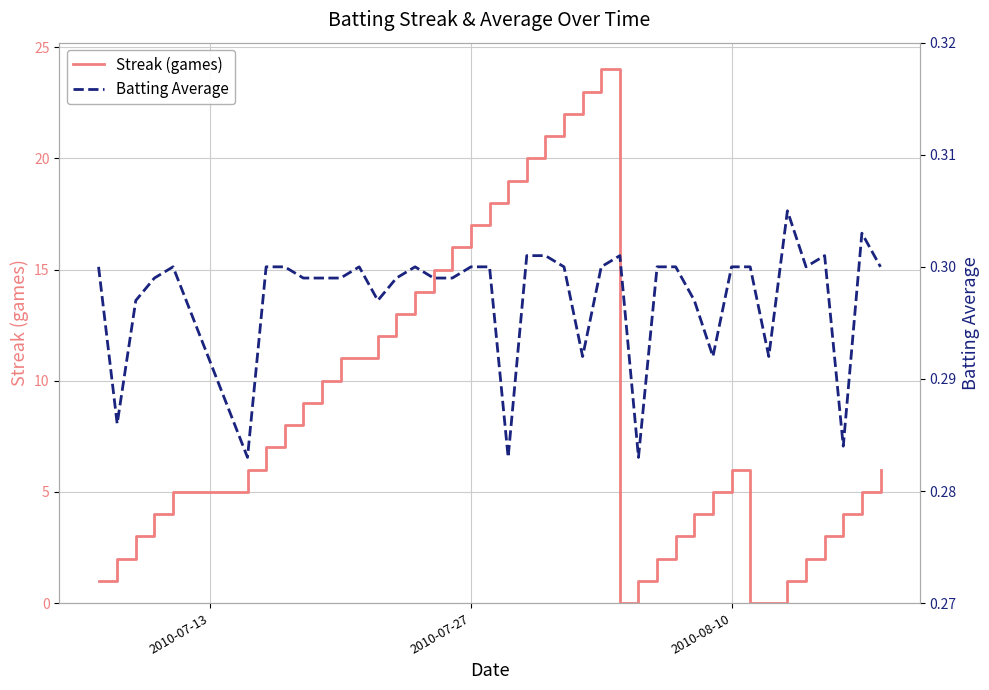

List the series in order of their peak value, highest first.

Streak (games), Batting Average